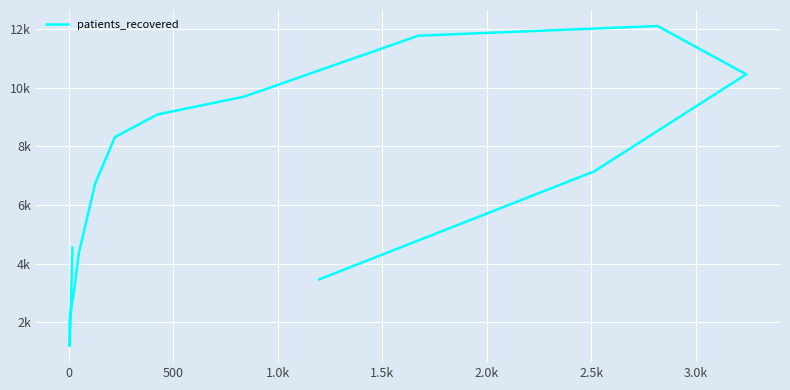

What is the label of the 11th point from the right?

2.0k